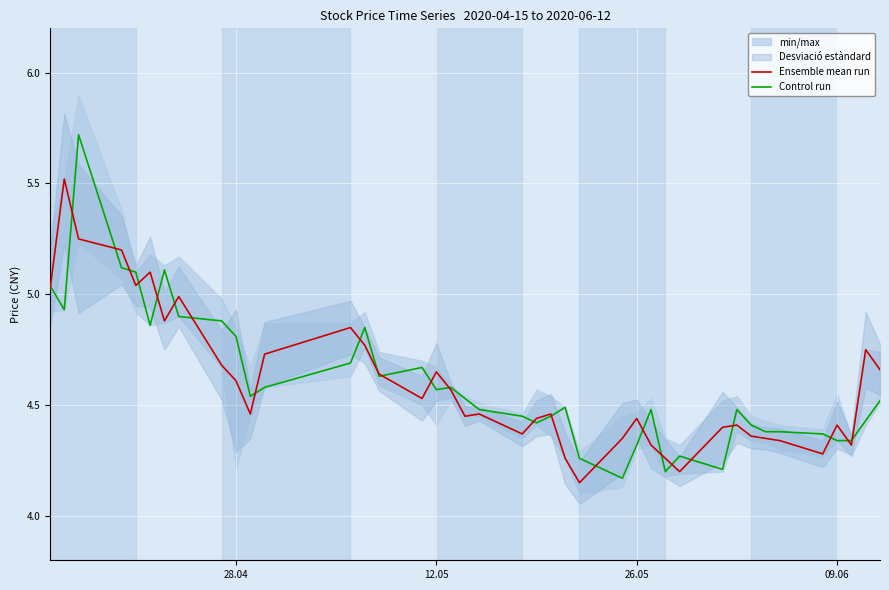

What is the highest value of the Ensemble mean run series?

5.5